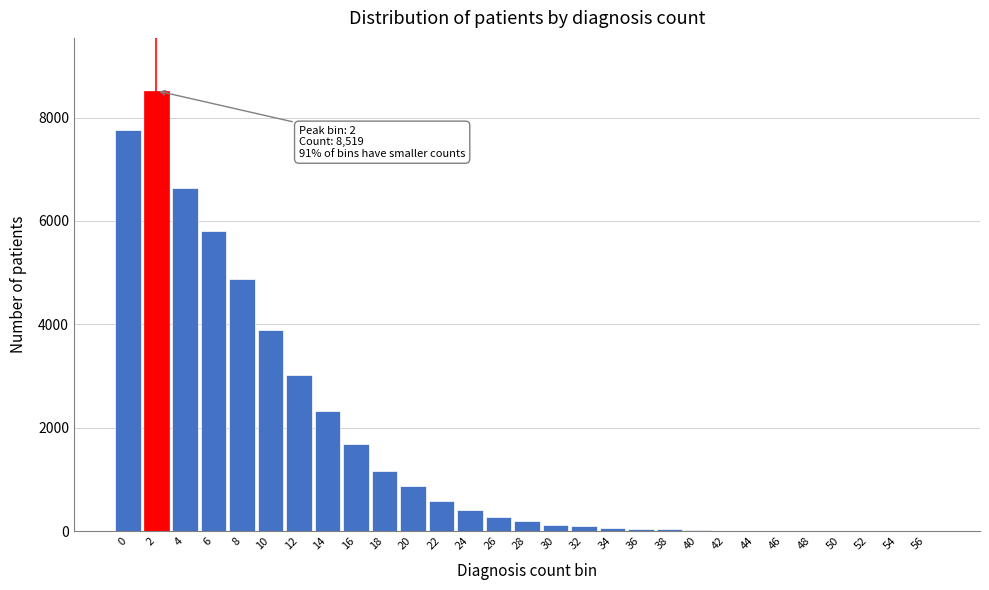

What is the maximum value shown in the chart?

8519